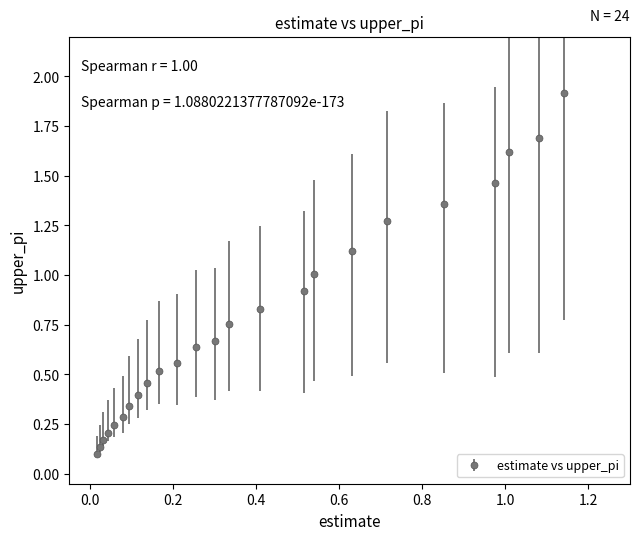

What is the maximum value shown in the chart?

1.9